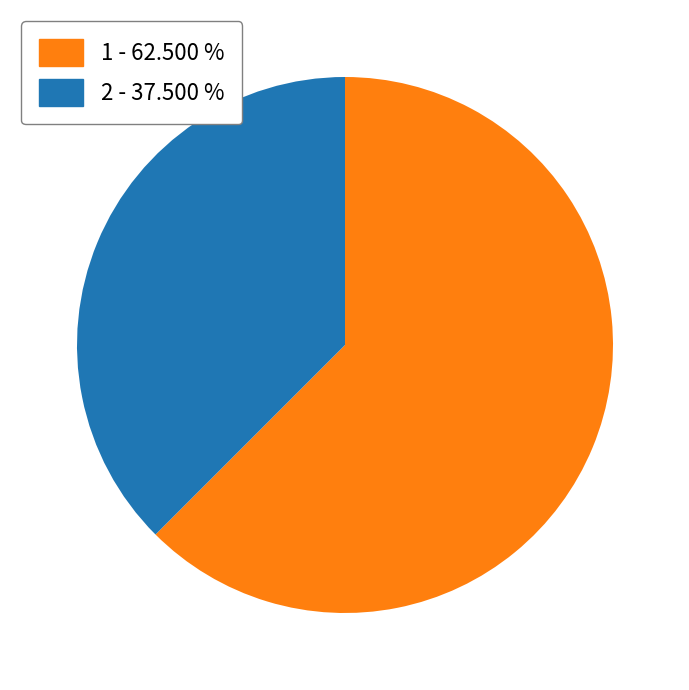

What is the ratio of the value at 2 to the value at 1?

0.6